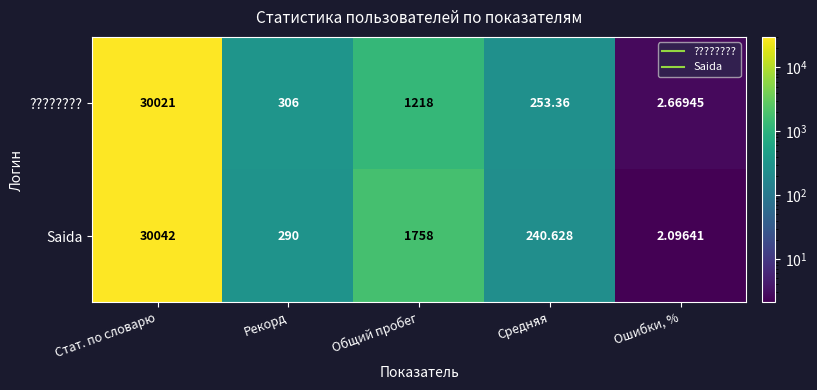

Which series changed the most between Стат. по словарю and Рекорд?

Saida